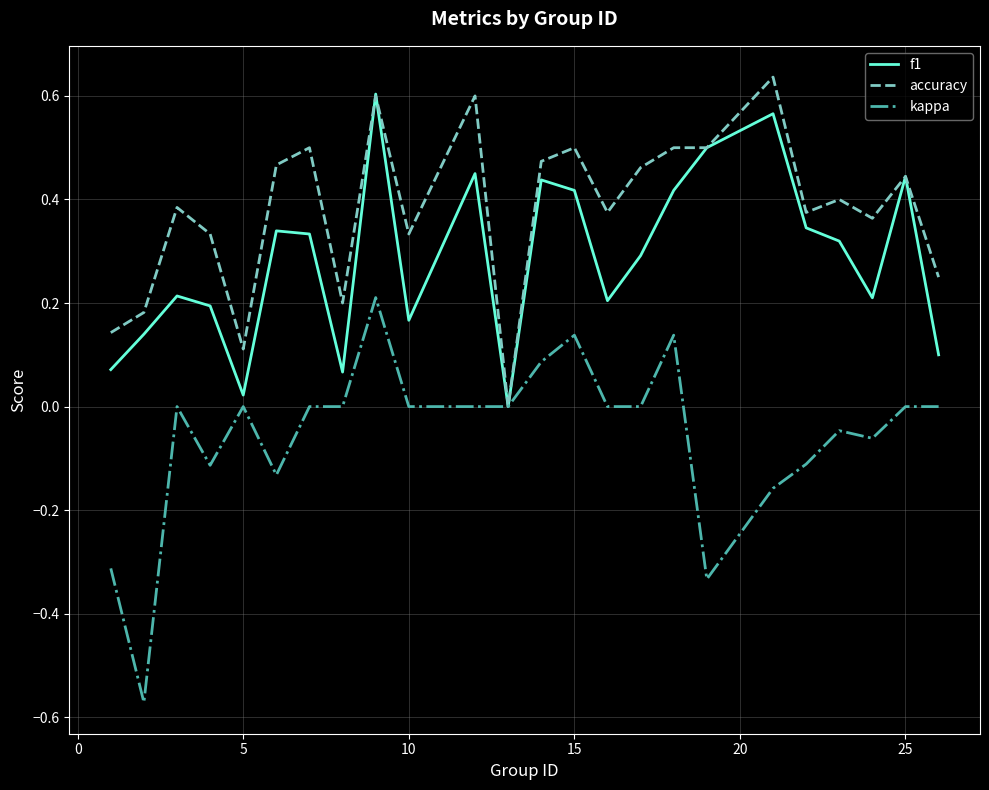

Which series has the largest range (max minus min)?

kappa